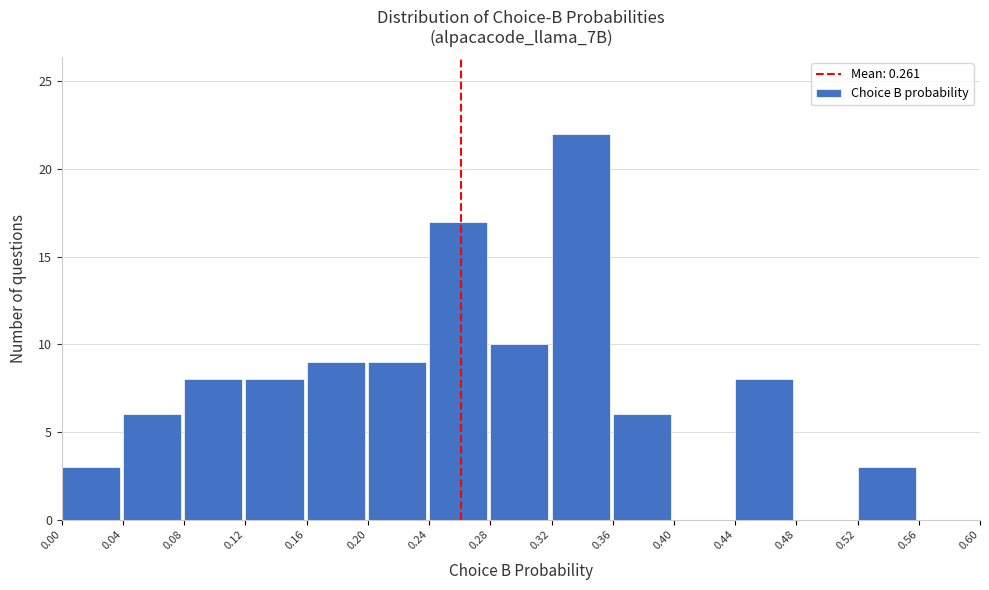

Which range on the x-axis has the tallest bar?

0.32 to 0.36